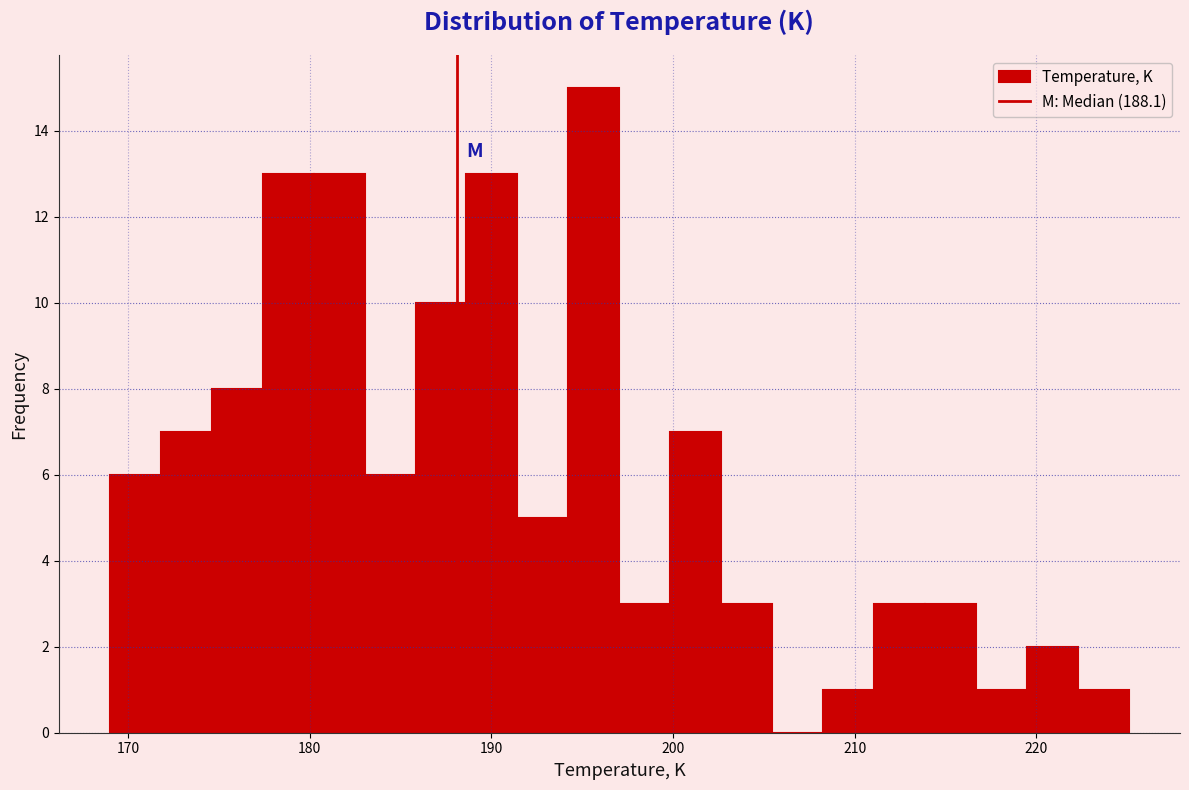

Around what value on the x-axis is the tallest bar? Give the approximate position of its centre, as read against the axis.

196